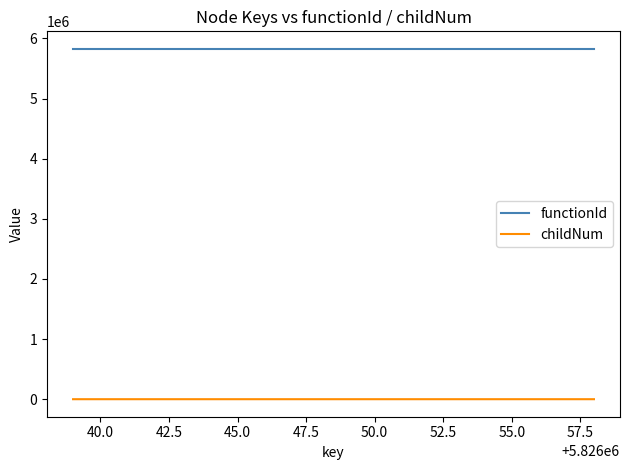

List the series in order of their peak value, highest first.

functionId, childNum